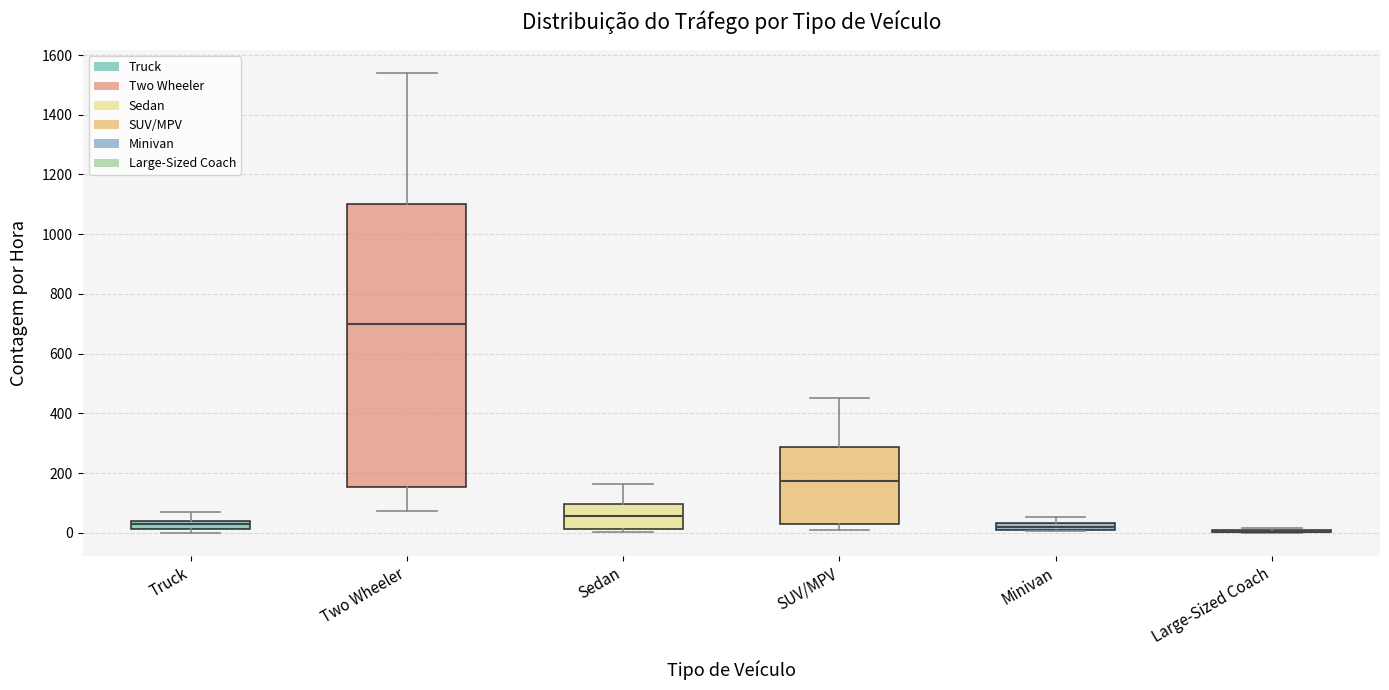

Comparing the boxes themselves (not the whiskers), which one is the tallest?

Two Wheeler